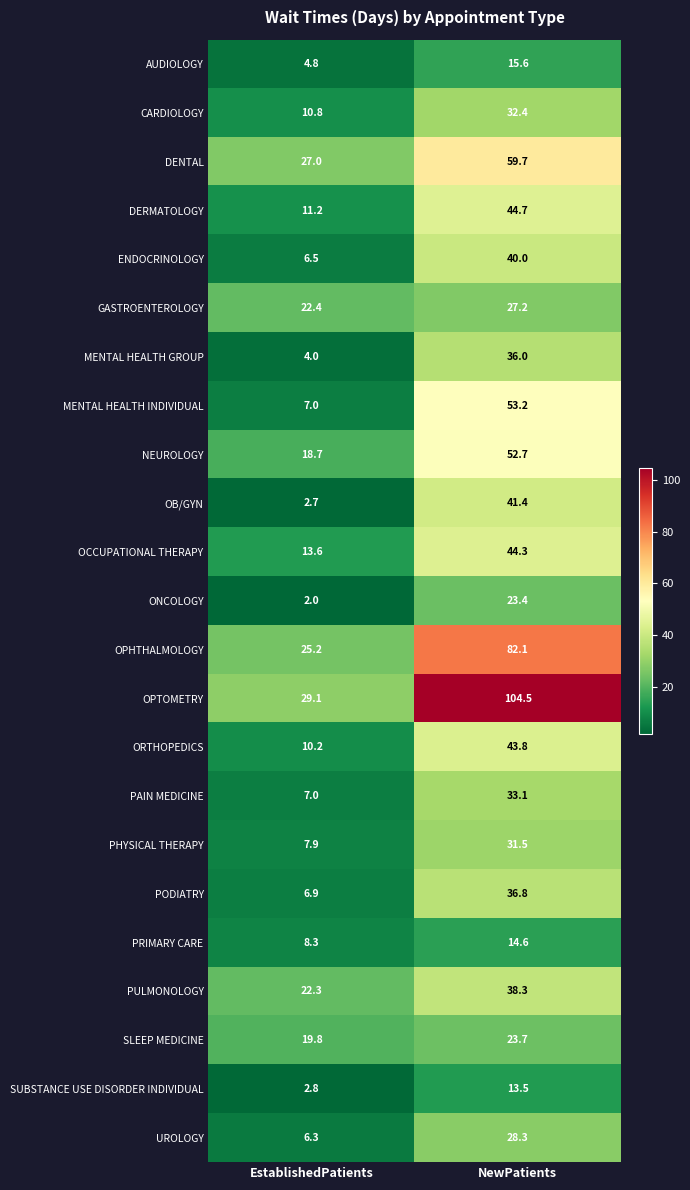

What is the maximum value shown in the chart?

104.5